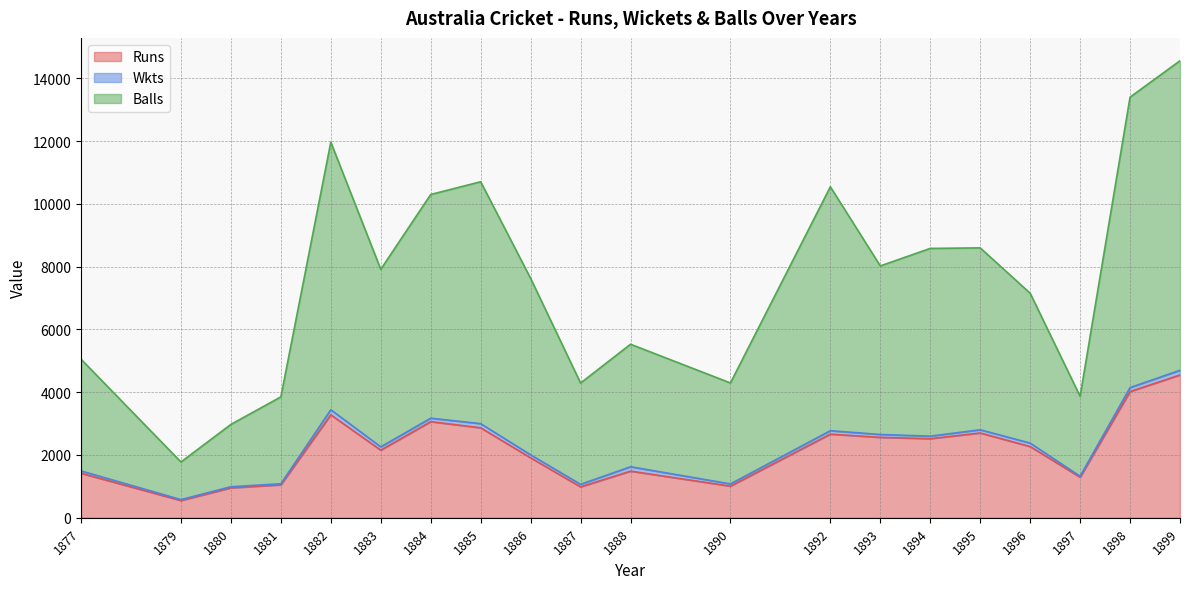

True or false: Runs and Balls cross at least once.

False